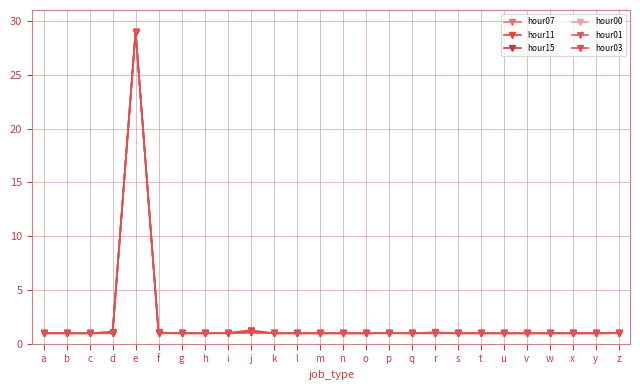

How many data points does each series have?

26